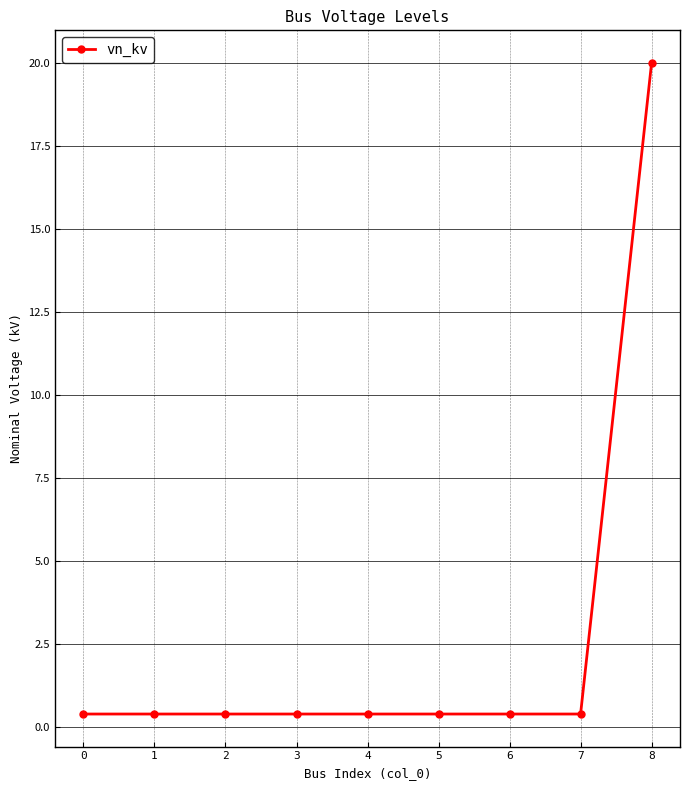

What is the maximum value shown in the chart?

20.0